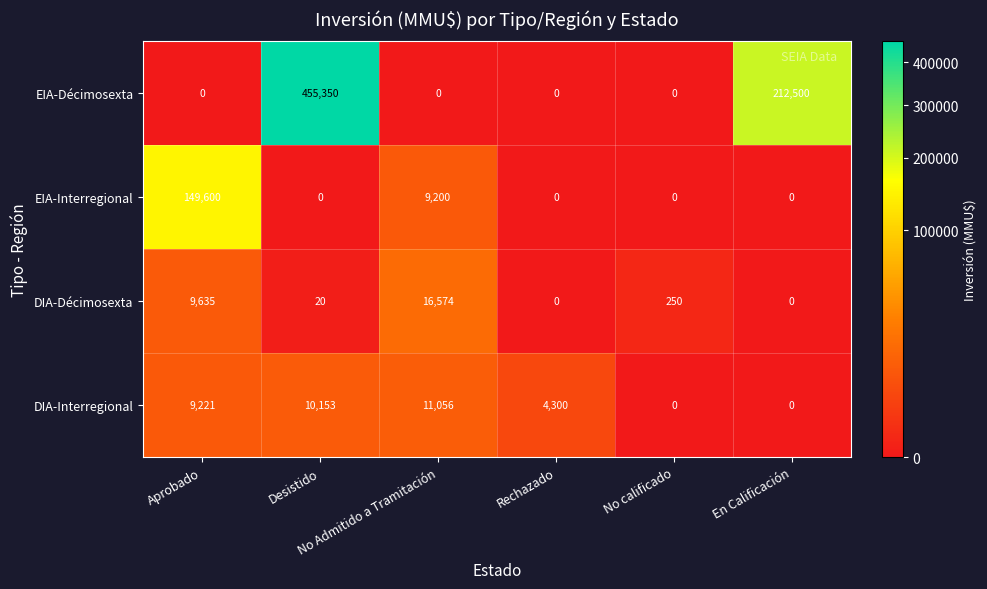

Between Aprobado and No Admitido a Tramitación, which series saw the biggest shift?

EIA-Interregional